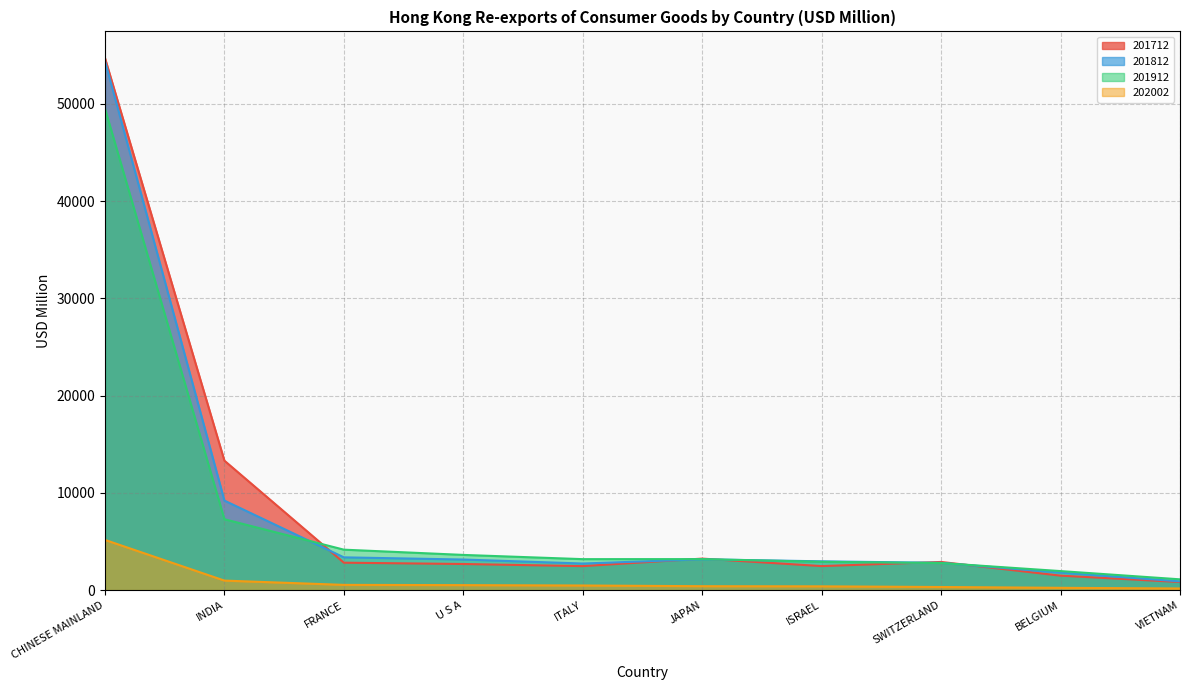

At which category does the chart reach its minimum across all series?

VIETNAM